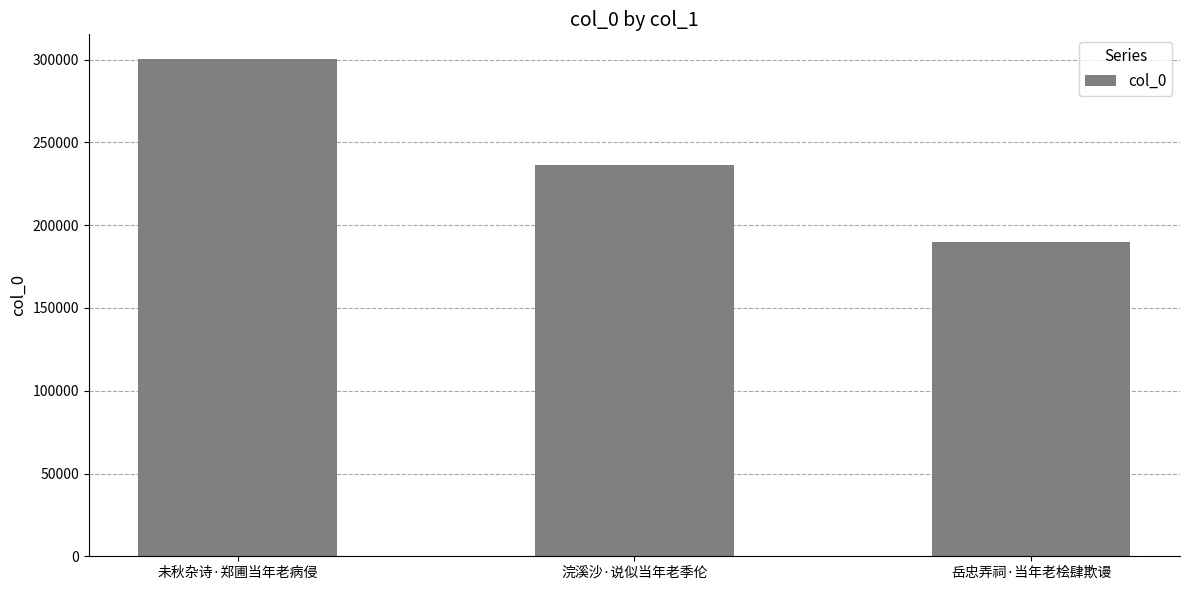

What is the sum of the values at 浣溪沙·说似当年老季伦 and 岳忠弄祠·当年老桧肆欺谩?

425818